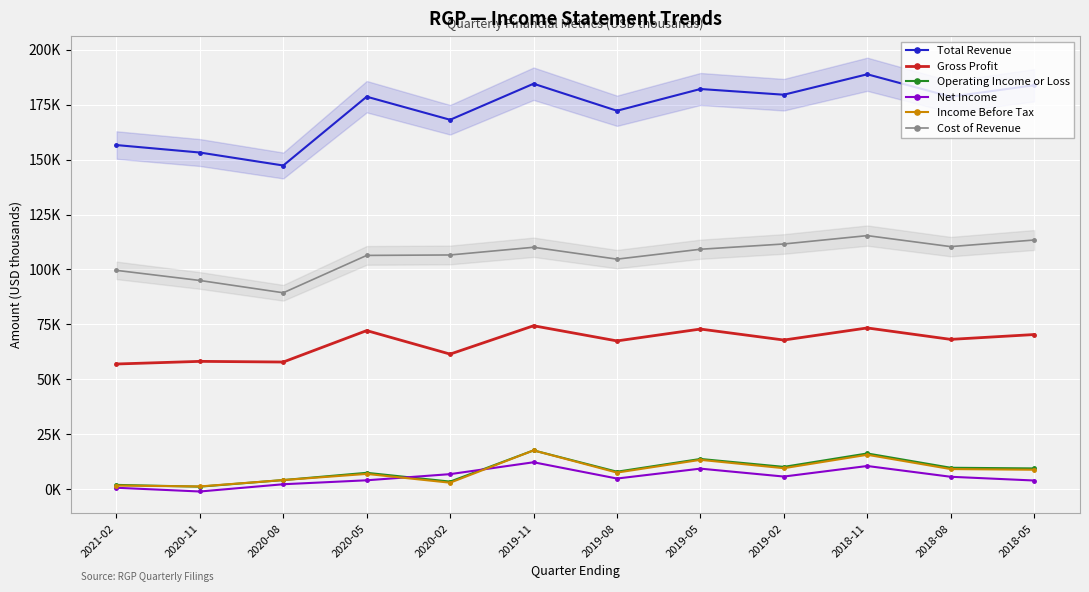

Where does the Cost of Revenue series first go above 109200?

2019-11